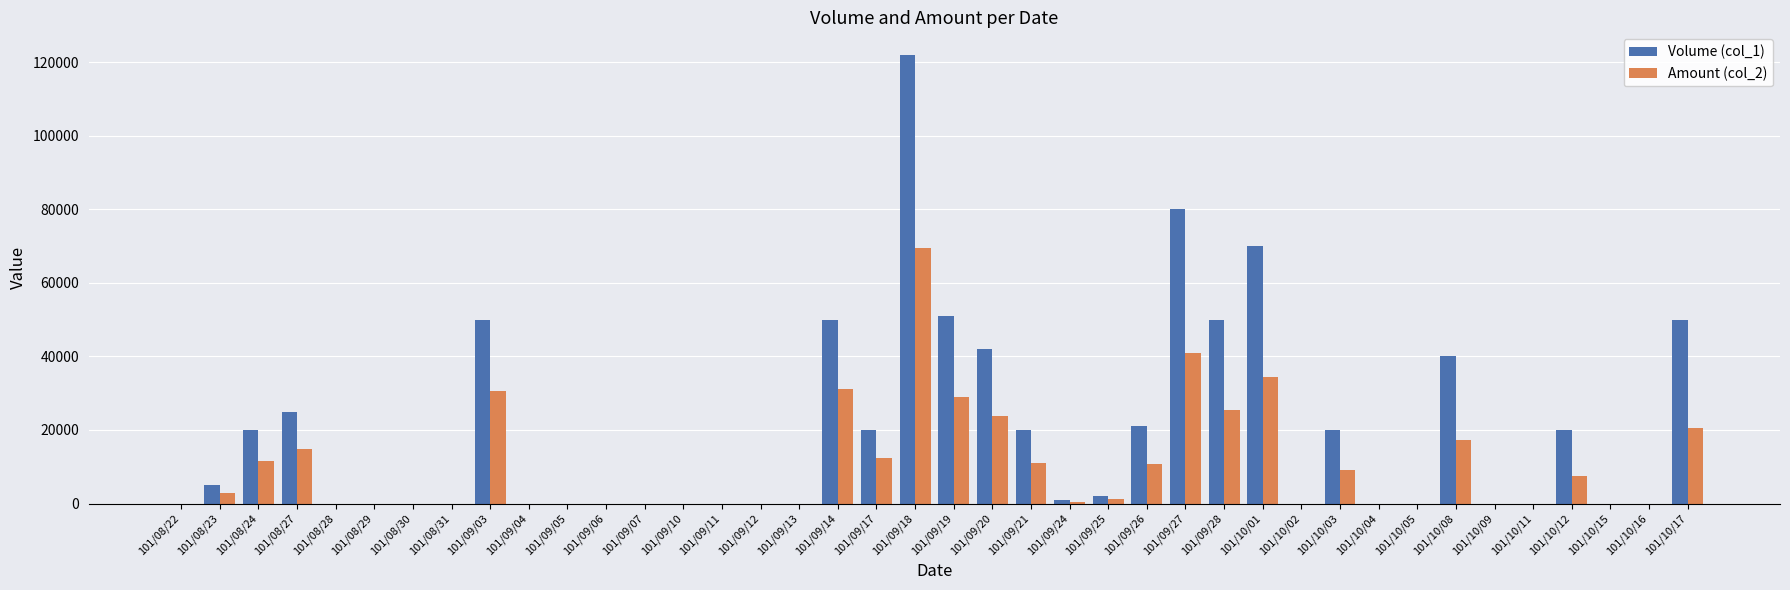

What are all the series names shown in the legend?

Volume (col_1), Amount (col_2)